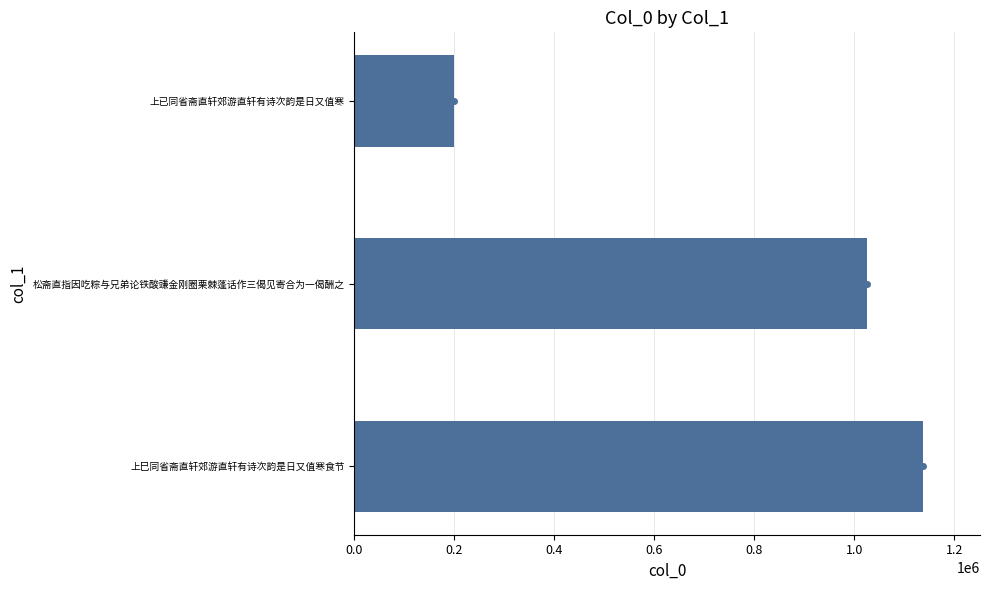

Reading bottom to top, extract all data points from this chart.

1137826	1024770	200169